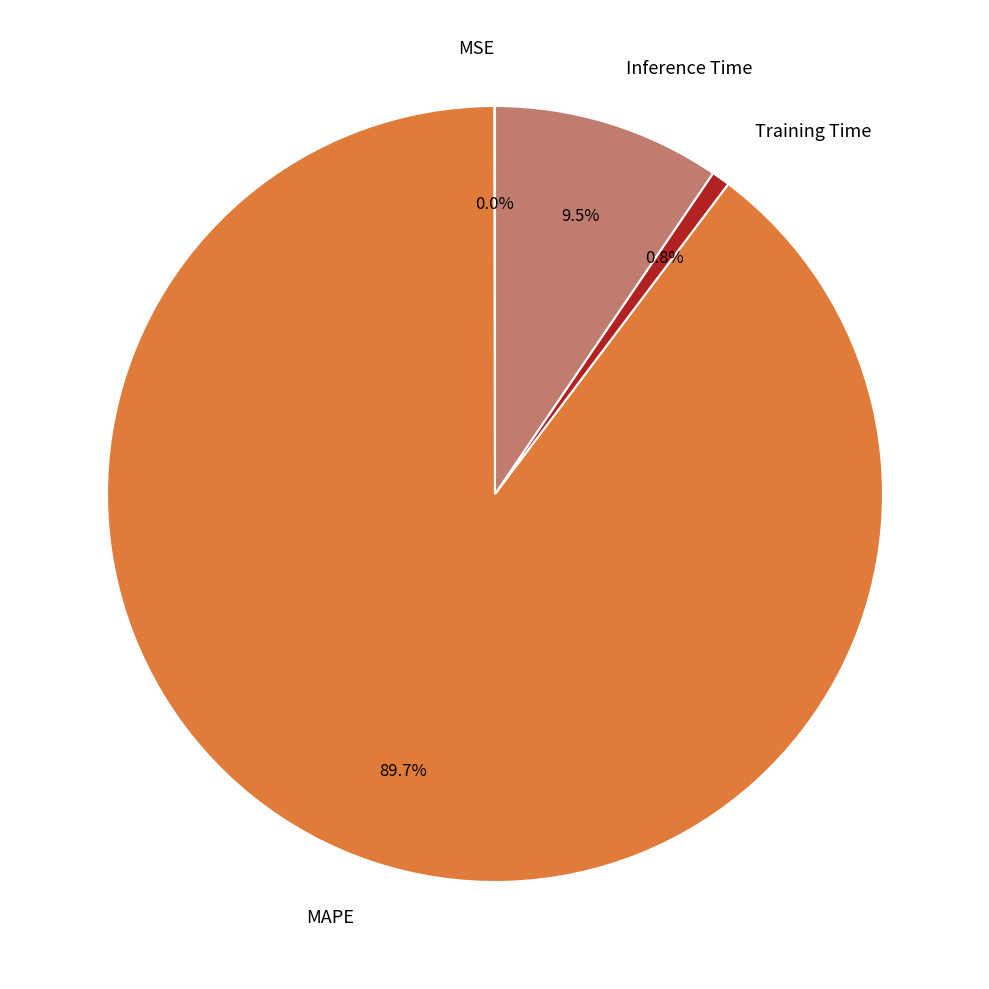

Is there any slice that represents more than half of the pie?

Yes